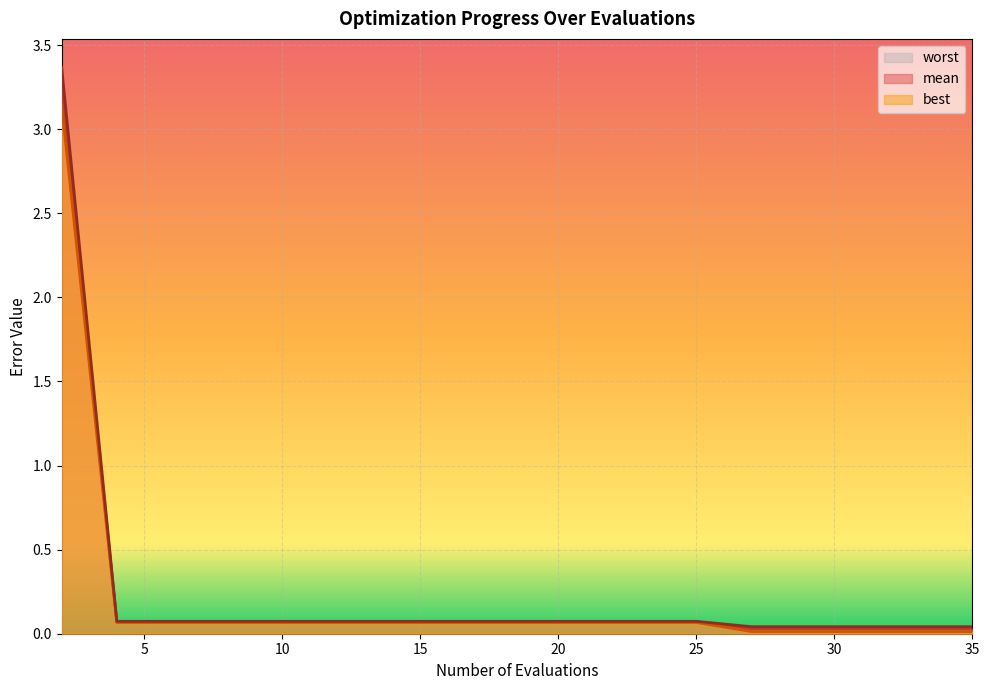

What is the value of the mean point at the 5th from the left?

0.1